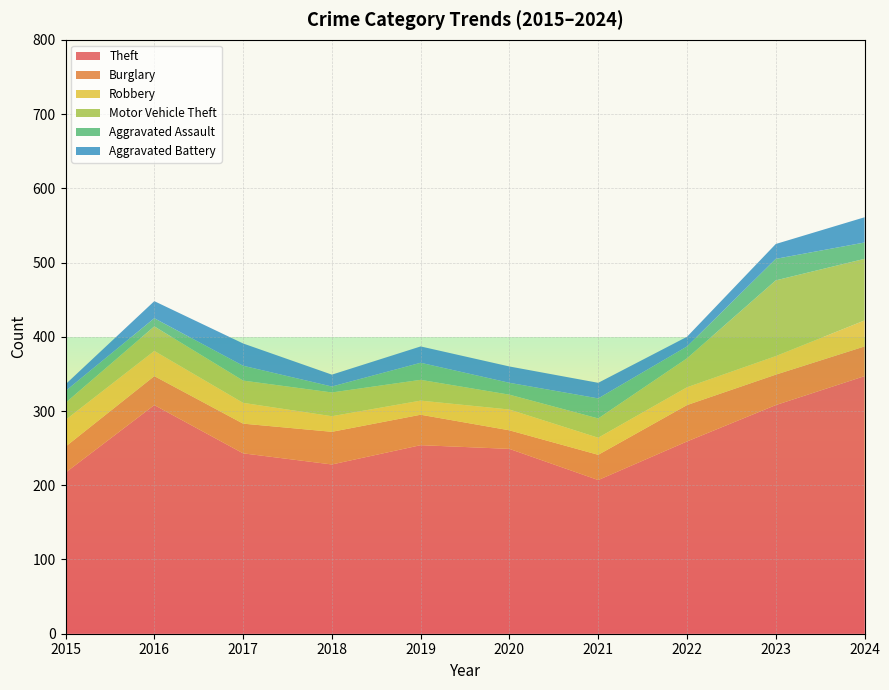

Reading right to left, what are all the values shown in this chart?

Theft: 347	308	259	207	249	254	228	243	308	217
Burglary: 40	41	49	34	25	41	44	40	39	35
Robbery: 35	25	24	23	28	19	21	28	34	36
Motor Vehicle Theft: 83	102	39	26	20	28	32	30	33	23
Aggravated Assault: 22	29	16	27	16	23	8	20	11	16
Aggravated Battery: 34	20	13	21	22	22	16	30	23	9